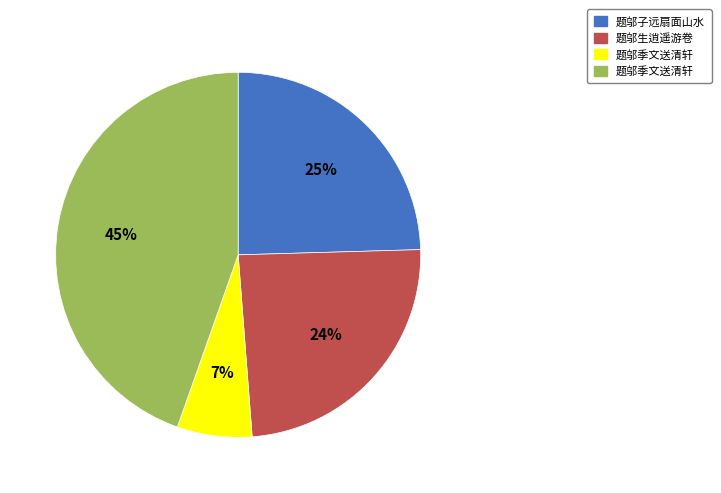

To the nearest percent, what is the difference between the largest and smallest slice percentages?

38%